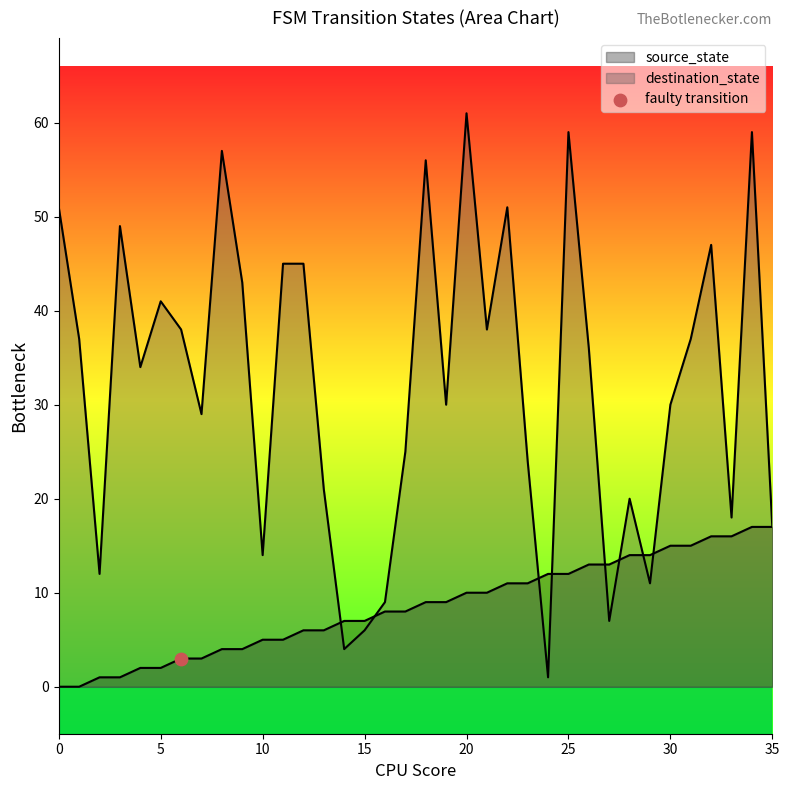

Which series has the largest total across all categories?

destination_state